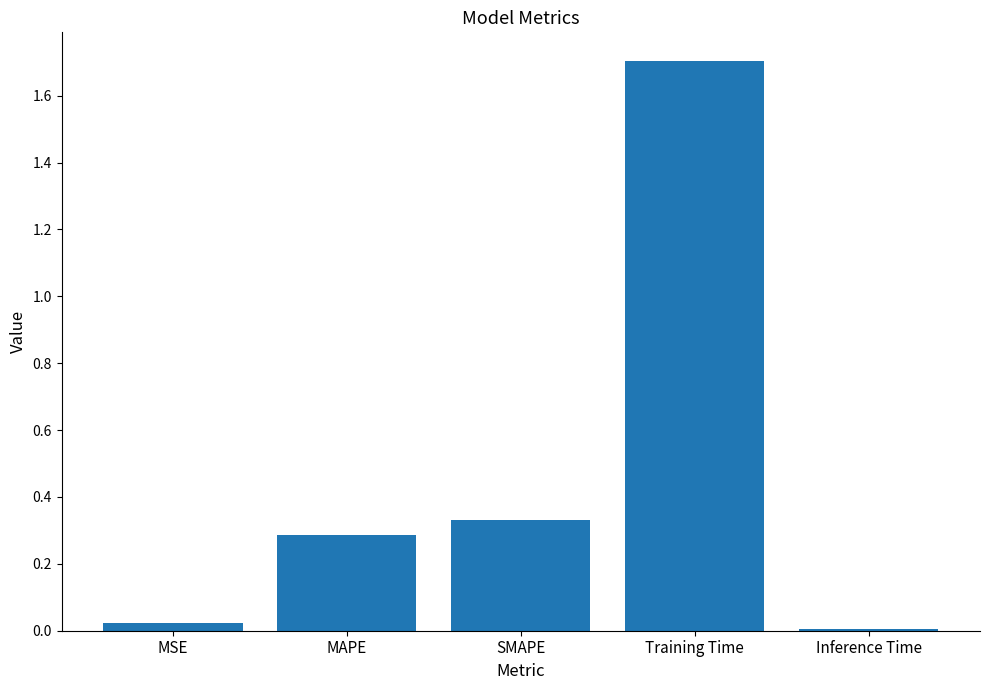

What is the maximum value shown in the chart?

1.7